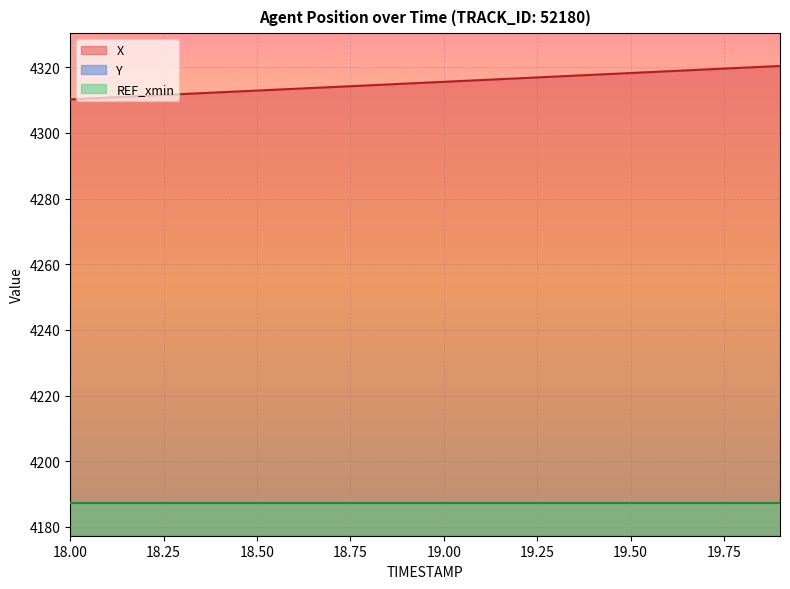

Read the Y value at 18.3.

2580.2